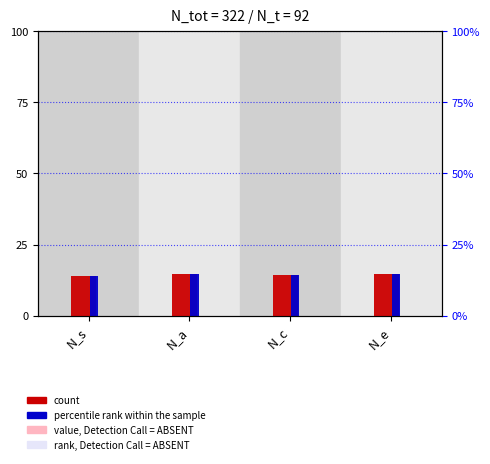

What is the difference between the maximum and second lowest values in the count series?

0.3